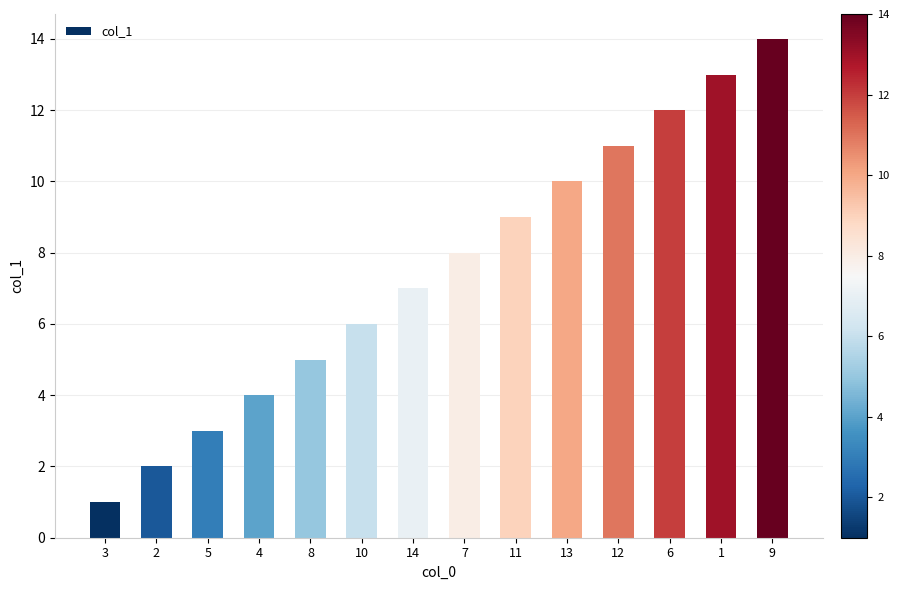

What is the difference between the values at 8 and 12?

6